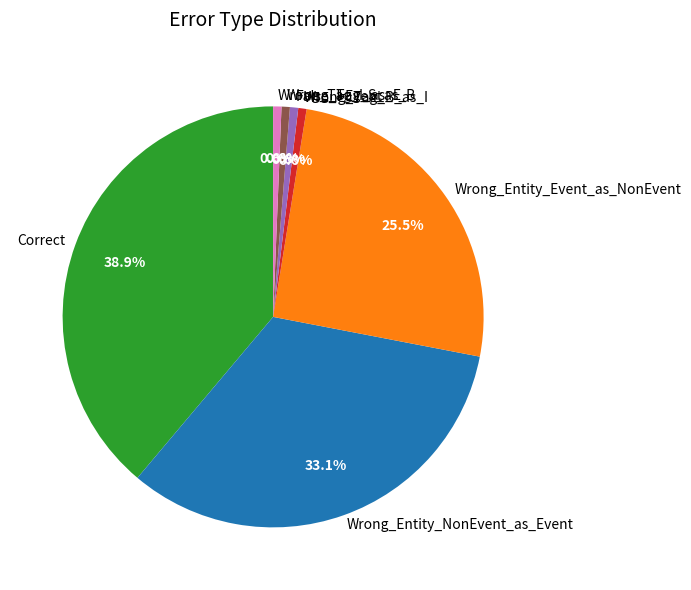

How many segments does this pie chart have?

7